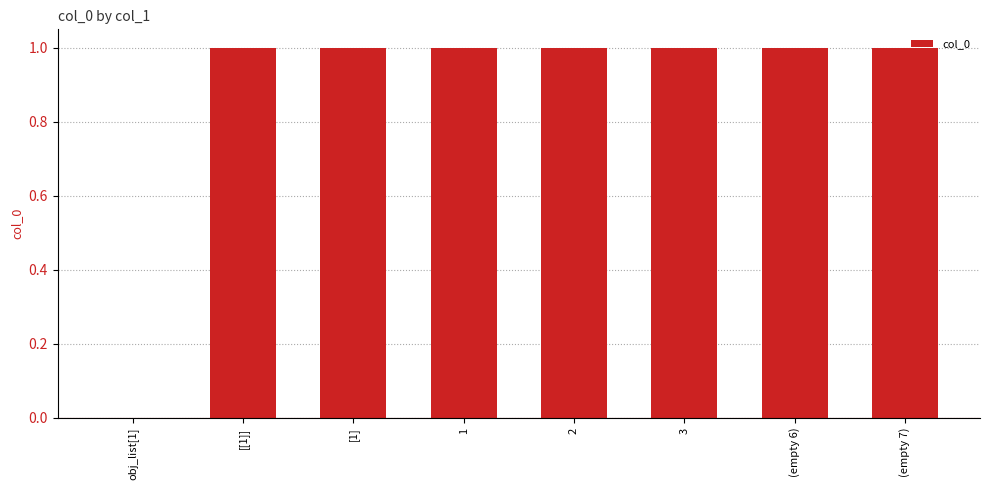

Reading left to right, list all the values displayed in this chart.

obj_list[1]=0	[[1]]=1	[1]=1	1=1	2=1	3=1	(empty 6)=1	(empty 7)=1